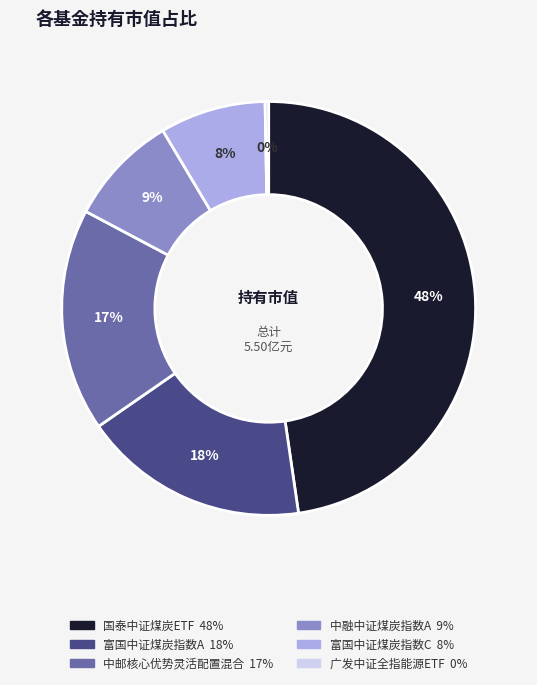

To the nearest percent, what is the combined percentage of 中邮核心优势灵活配置混合 and 国泰中证煤炭ETF?

65%